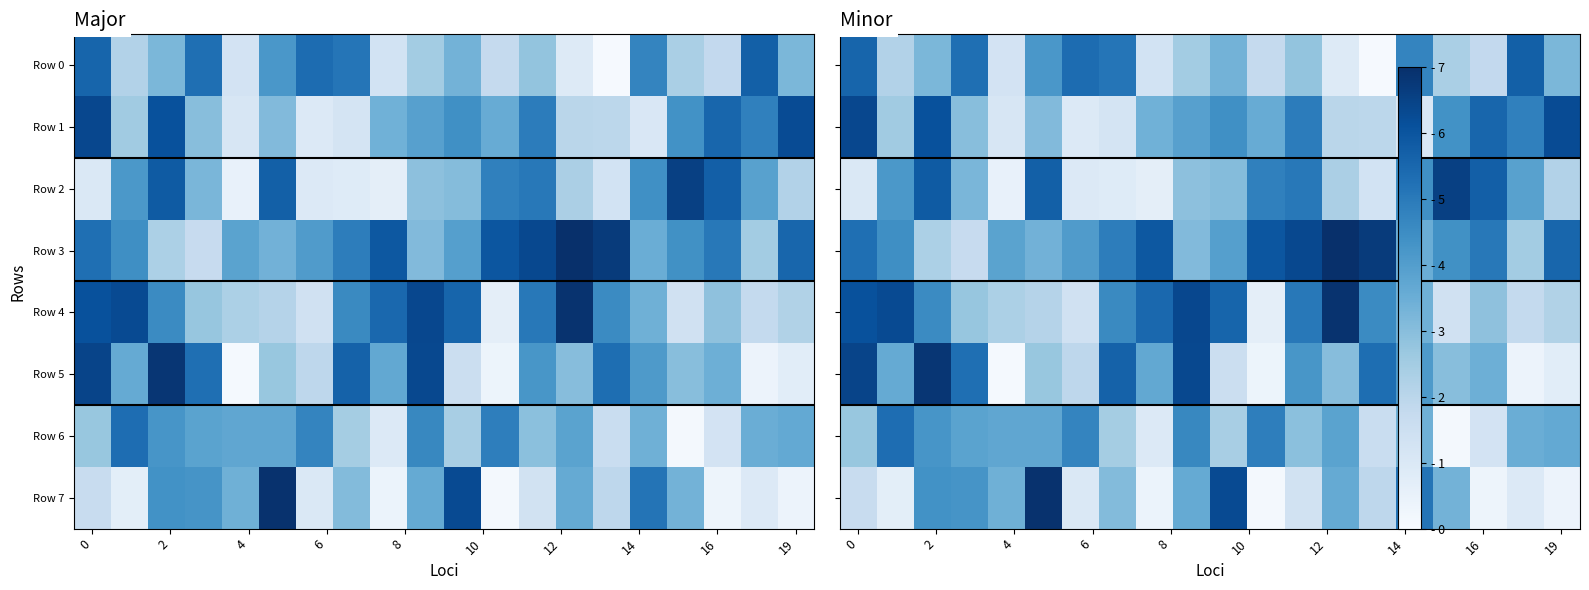

What is the average value of the Row 5 series?

3.4